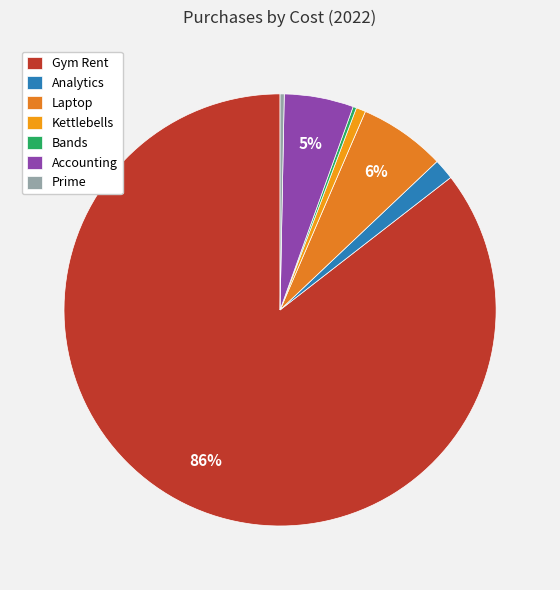

How many slices are in this pie chart?

7